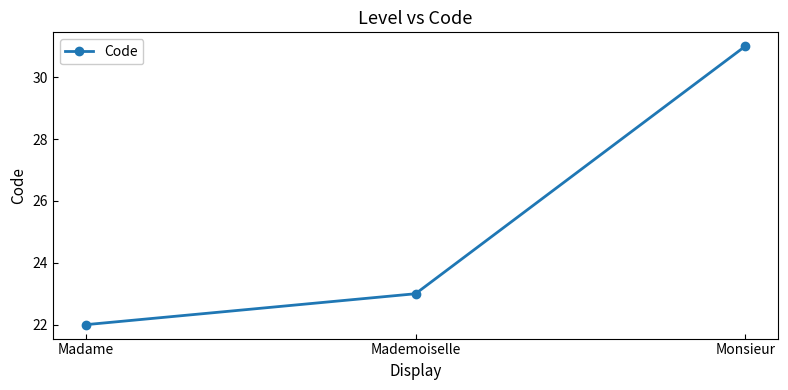

True or false: the data shows 33 at Mademoiselle.

False